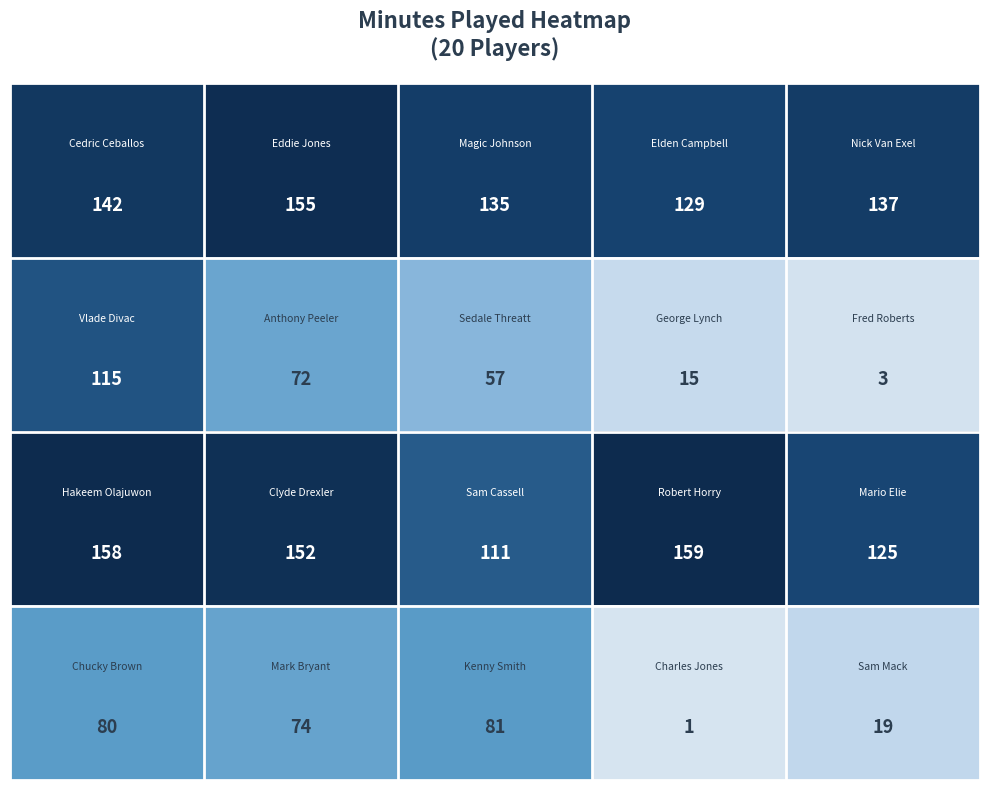

At how many categories does at least one series exceed 50?

5